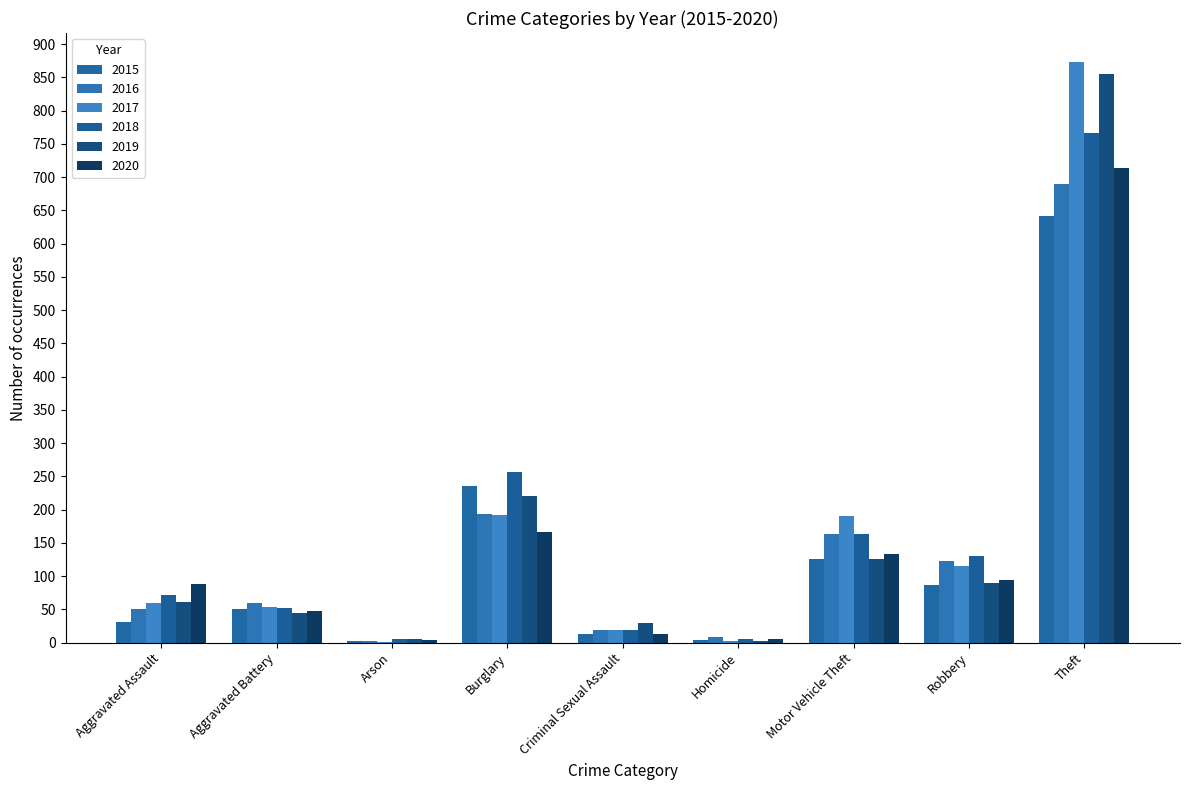

Reading left to right, what are all the values shown in this chart?

2015: 31	50	3	236	13	4	125	87	641
2016: 50	60	3	194	19	8	163	123	689
2017: 59	54	1	192	19	2	191	115	873
2018: 72	52	6	257	19	5	164	130	767
2019: 61	45	5	221	29	3	125	89	855
2020: 88	48	4	167	13	6	134	94	714